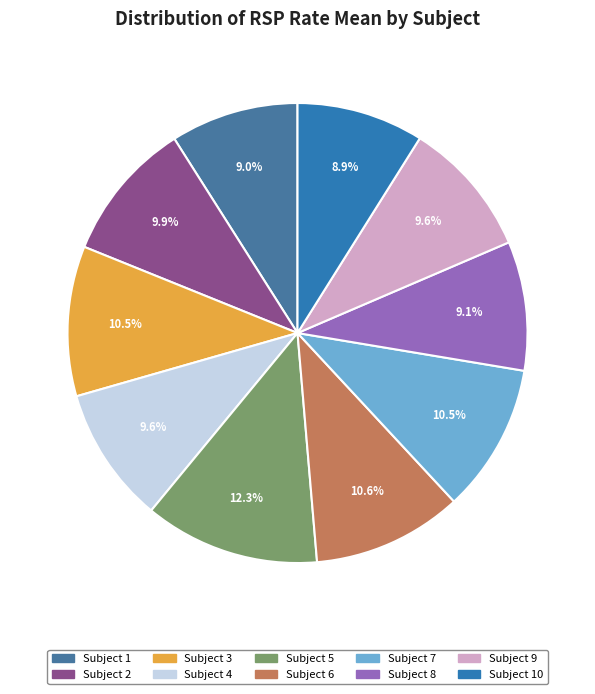

Which slice is the largest?

Subject 5